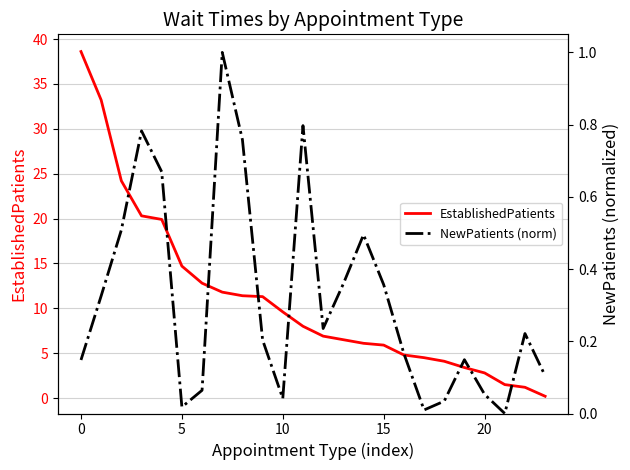

Reading right to left, what are all the values shown in this chart?

EstablishedPatients: 0.2	1.2	1.5	2.8	3.4	4.1	4.5	4.8	5.9	6.1	6.5	6.9	8.0	9.6	11.3	11.4	11.8	12.8	14.7	19.9	20.3	24.2	33.2	38.6
NewPatients (norm): 0.1	0.2	0.0	0.1	0.1	0.0	0.0	0.2	0.4	0.5	0.4	0.2	0.8	0.0	0.2	0.8	1.0	0.1	0.0	0.7	0.8	0.5	0.3	0.1